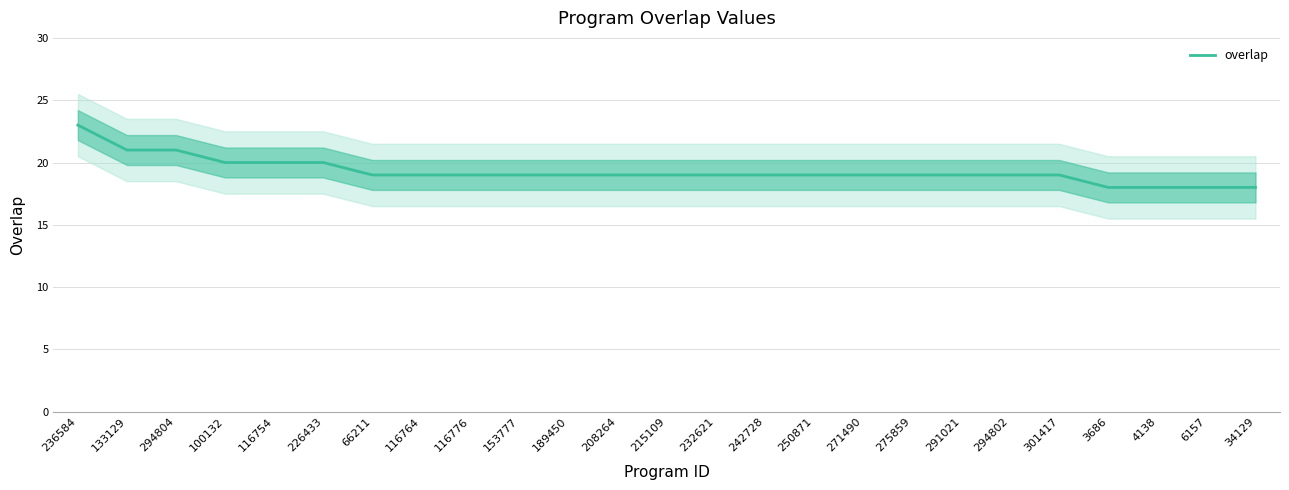

Rank the categories by value from highest to lowest.

236584, 133129, 294804, 100132, 116754, 226433, 66211, 116764, 116776, 153777, 189450, 208264, 215109, 232621, 242728, 250871, 271490, 275859, 291021, 294802, 301417, 3686, 4138, 6157, 34129